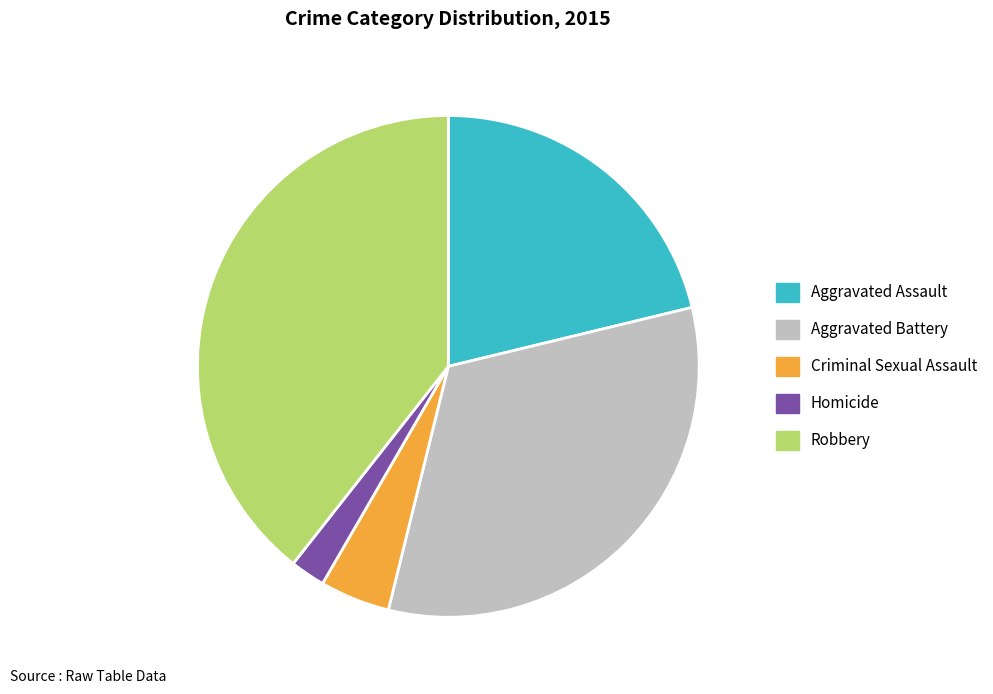

Is it true that Criminal Sexual Assault is 5% of the pie?

True